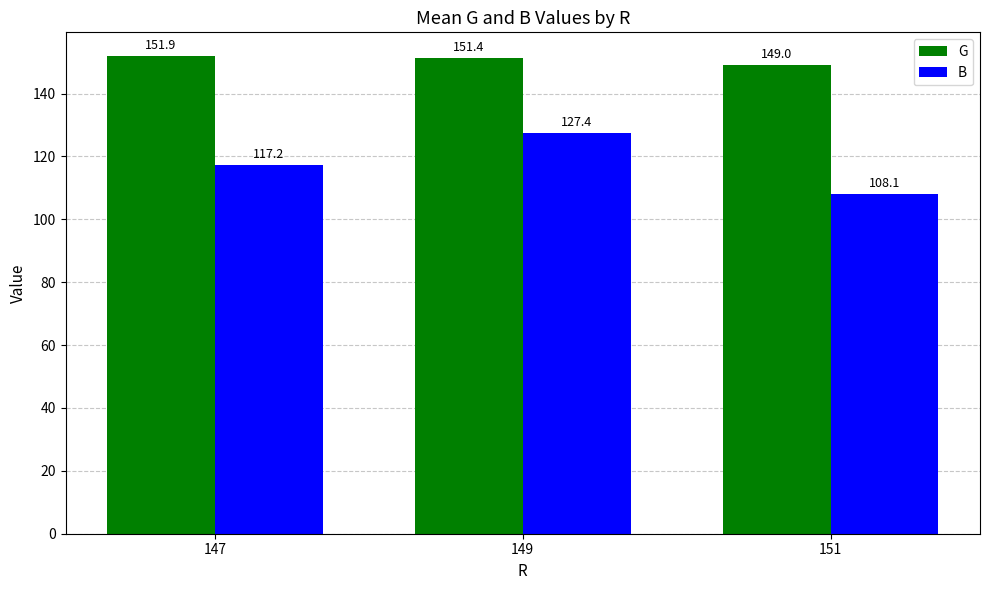

Reading left to right, list all the values displayed in this chart.

G: 147=151.9	149=151.4	151=149.0
B: 147=117.2	149=127.4	151=108.1